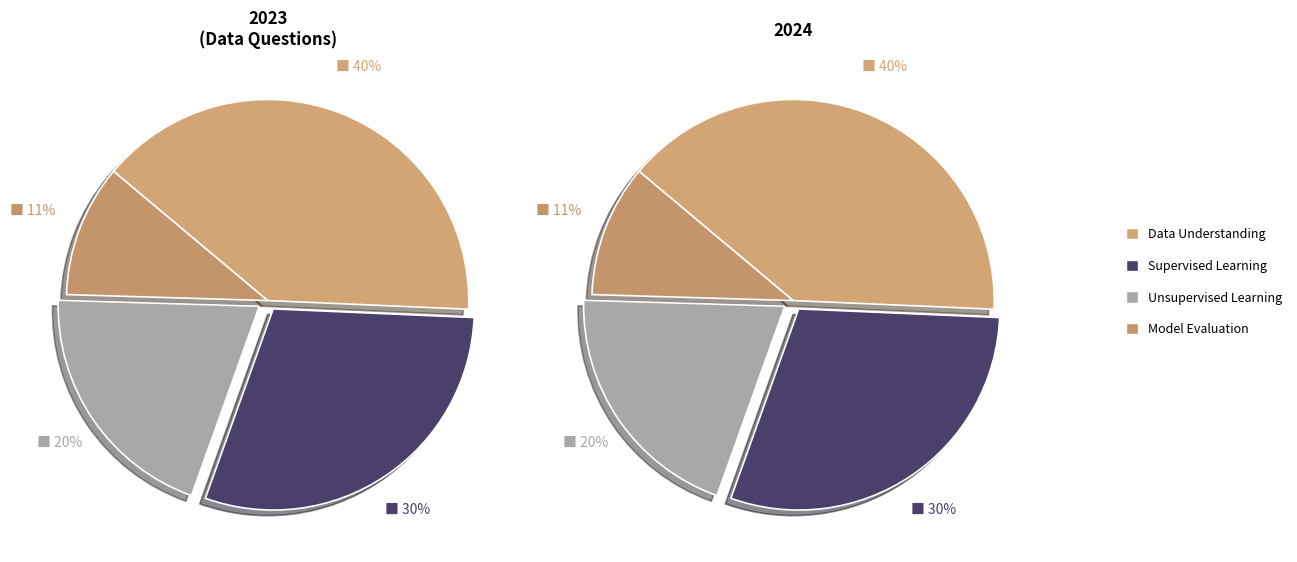

Does Data Understanding account for over 50% of the chart?

No